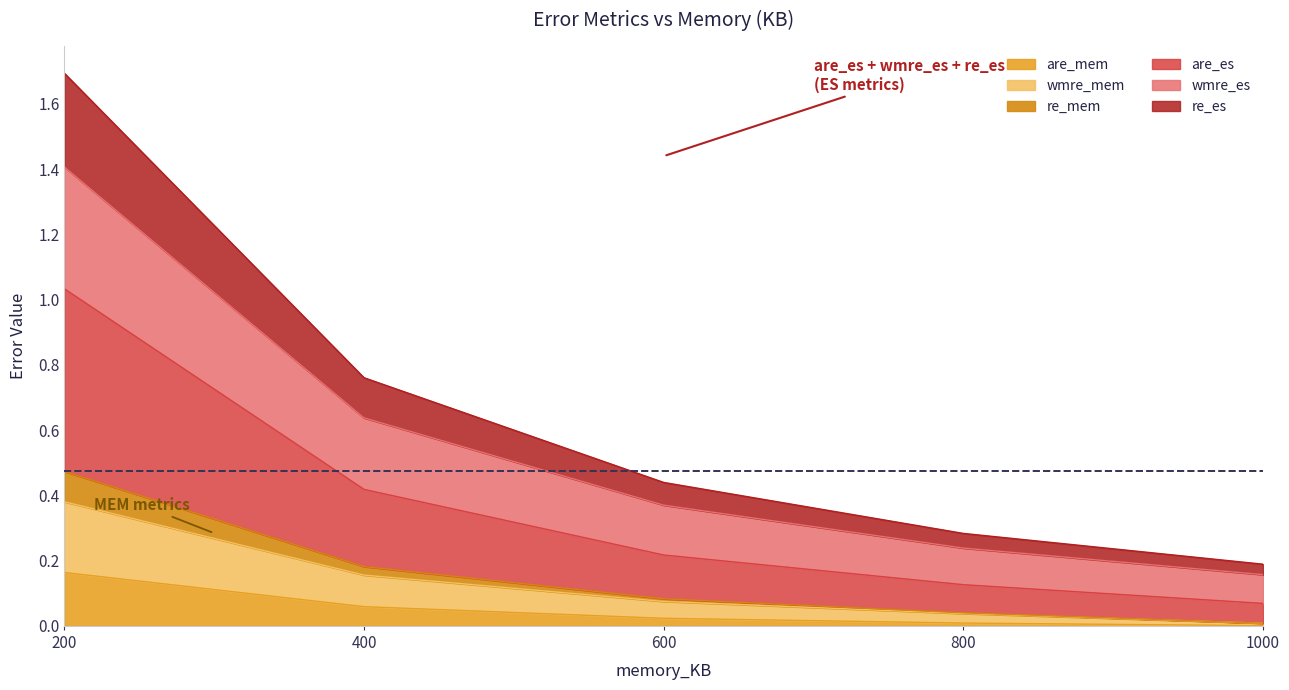

What is the total value across all series at 200?

1.7